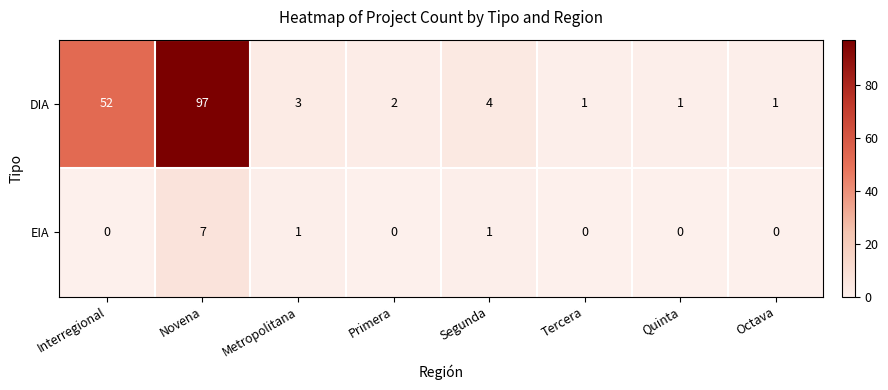

What is the sum of the DIA values at Interregional and Segunda?

56